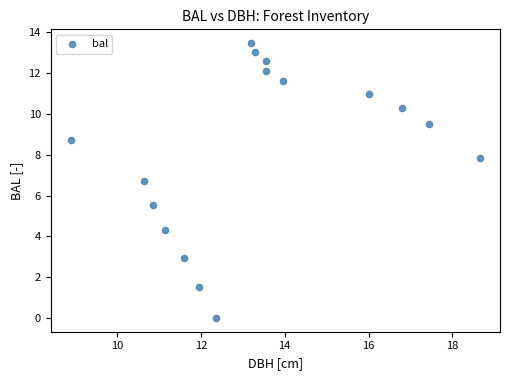

What is the range of Y values (max minus min)?

13.5